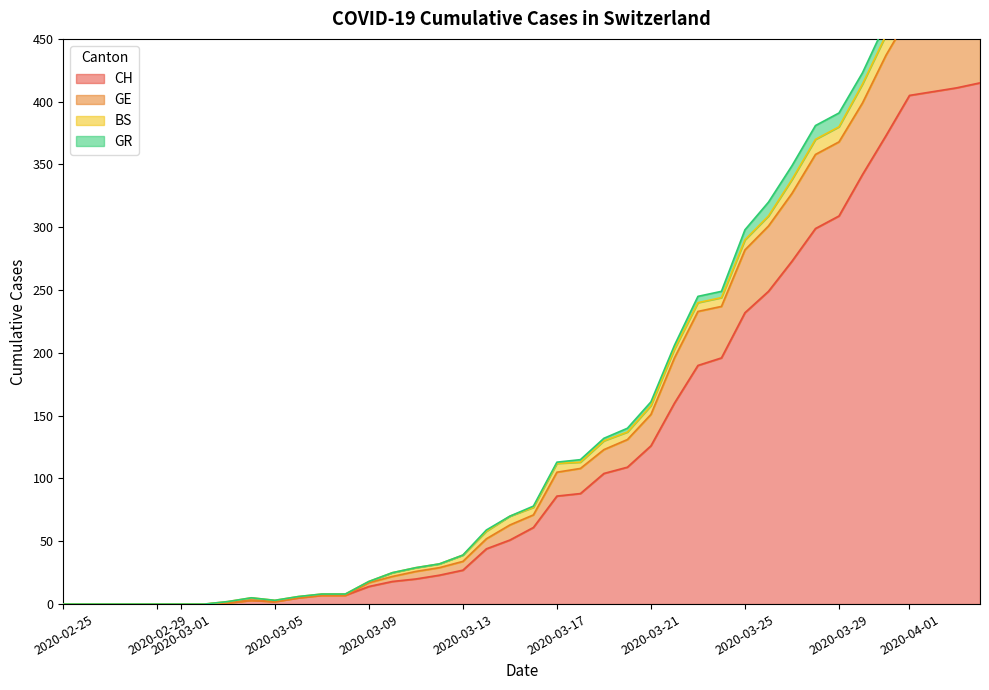

The value of CH at 2020-02-29 is -255. True or false?

False